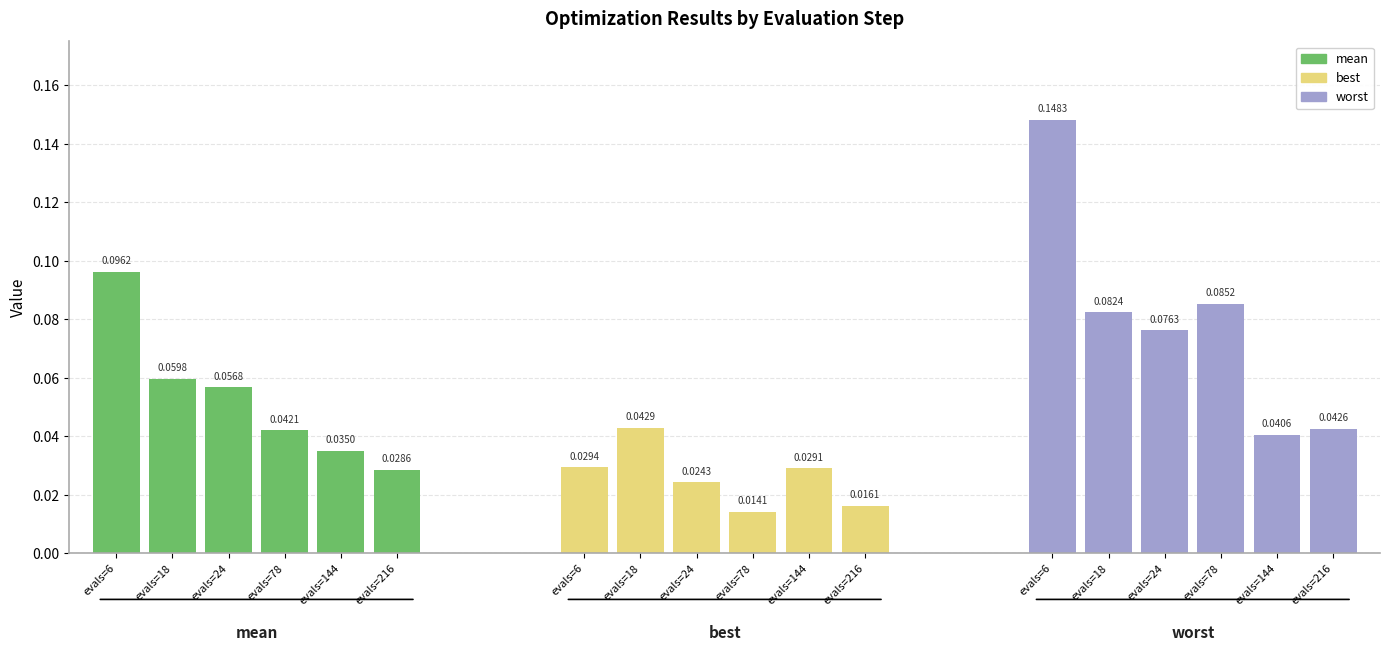

Reading right to left, transcribe all the data shown in this chart.

mean: 0.0	0.0	0.0	0.1	0.1	0.1
best: 0.0	0.0	0.0	0.0	0.0	0.0
worst: 0.0	0.0	0.1	0.1	0.1	0.1